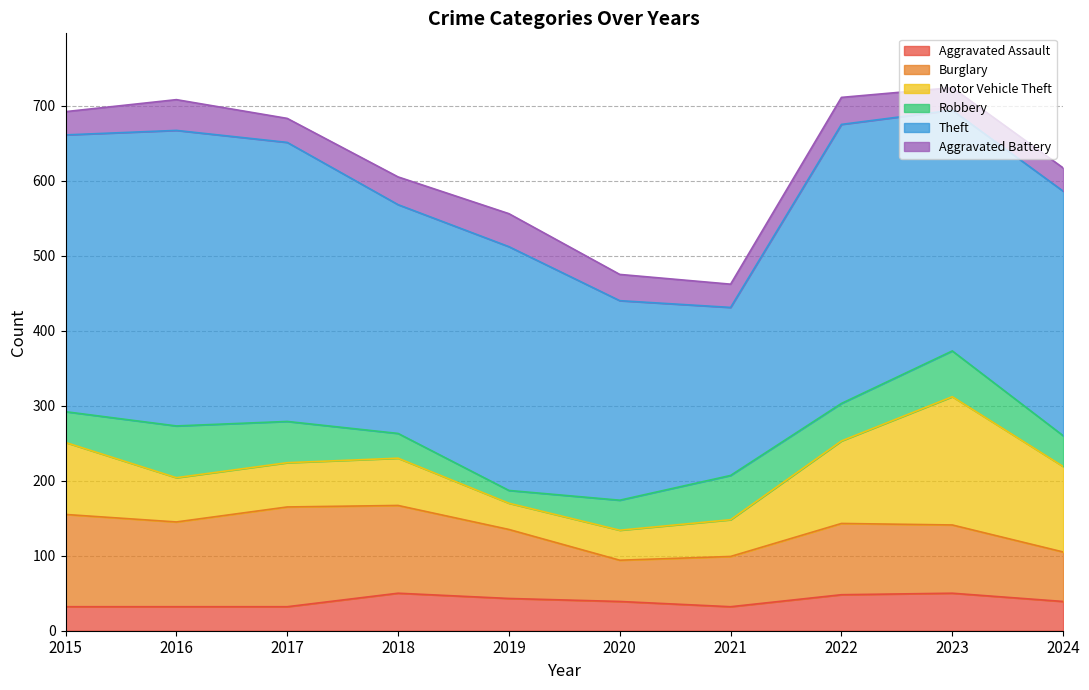

How many Aggravated Assault values are between 32 and 48?

8